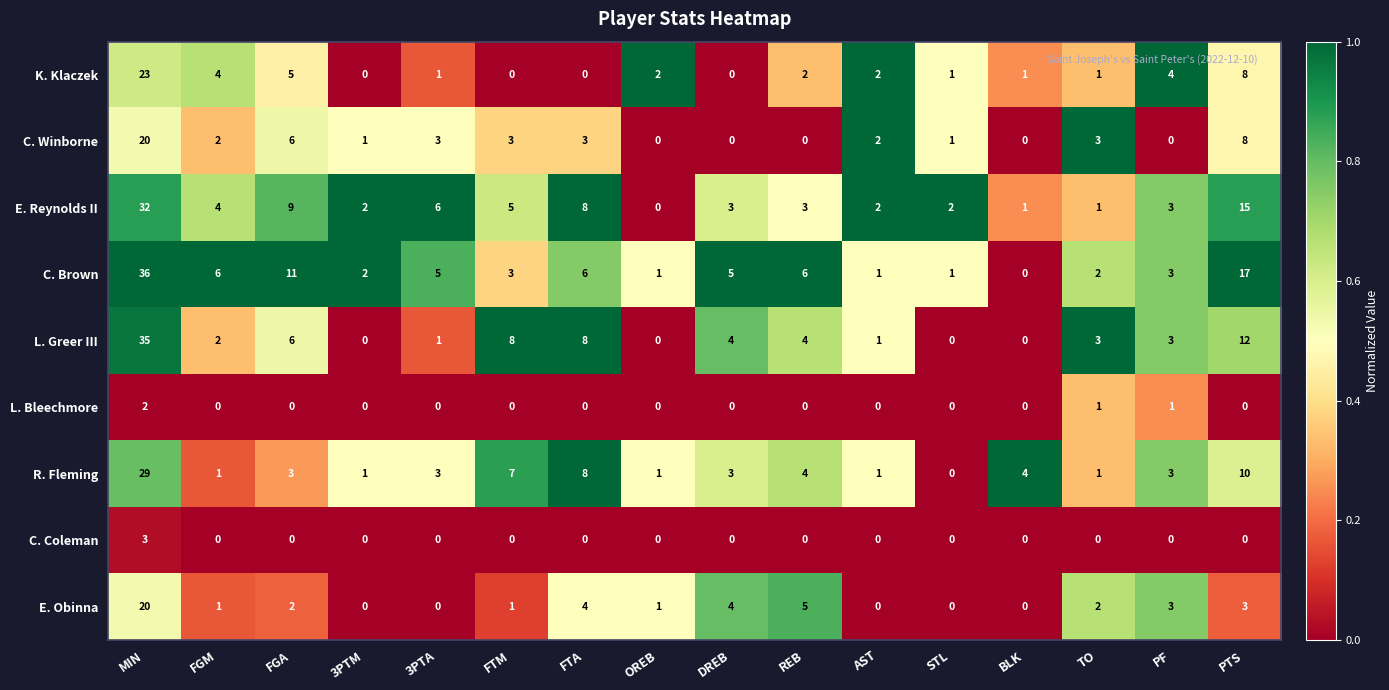

Which series has the widest spread of values?

C. Brown